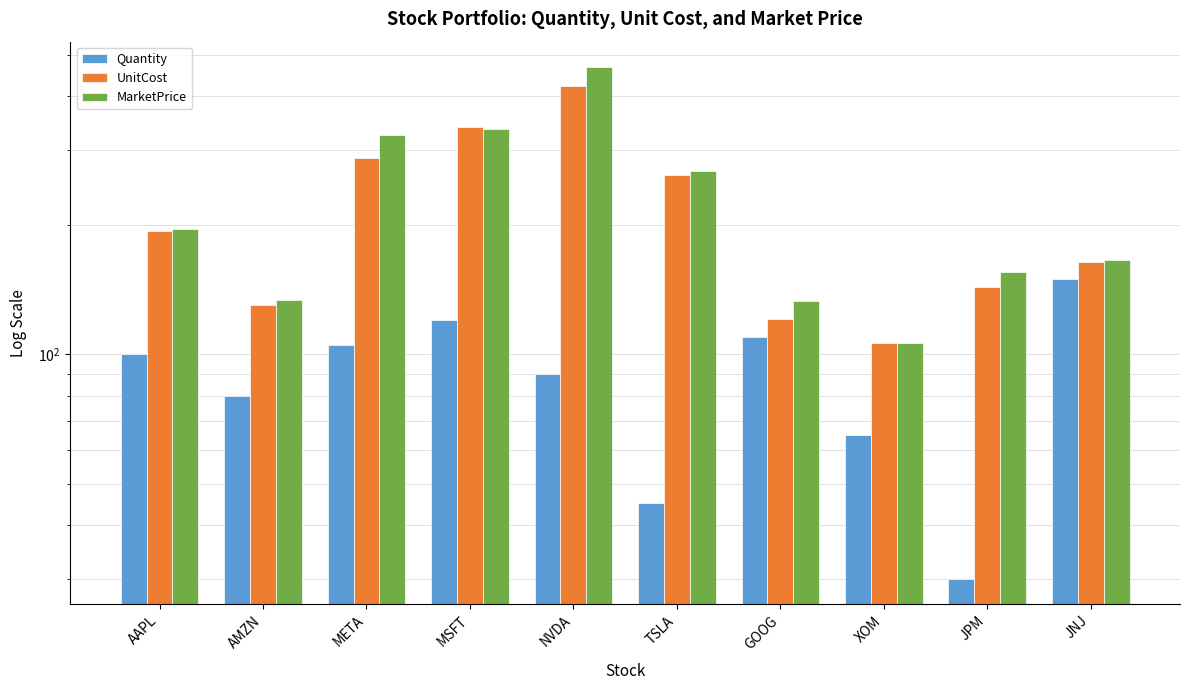

What position from the left is AAPL?

1